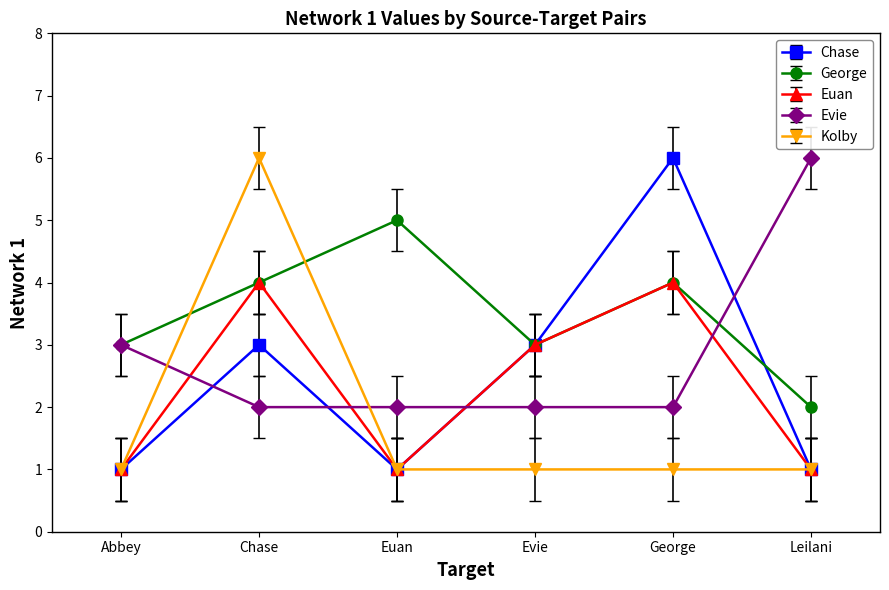

How many Evie values are between 2 and 3?

5